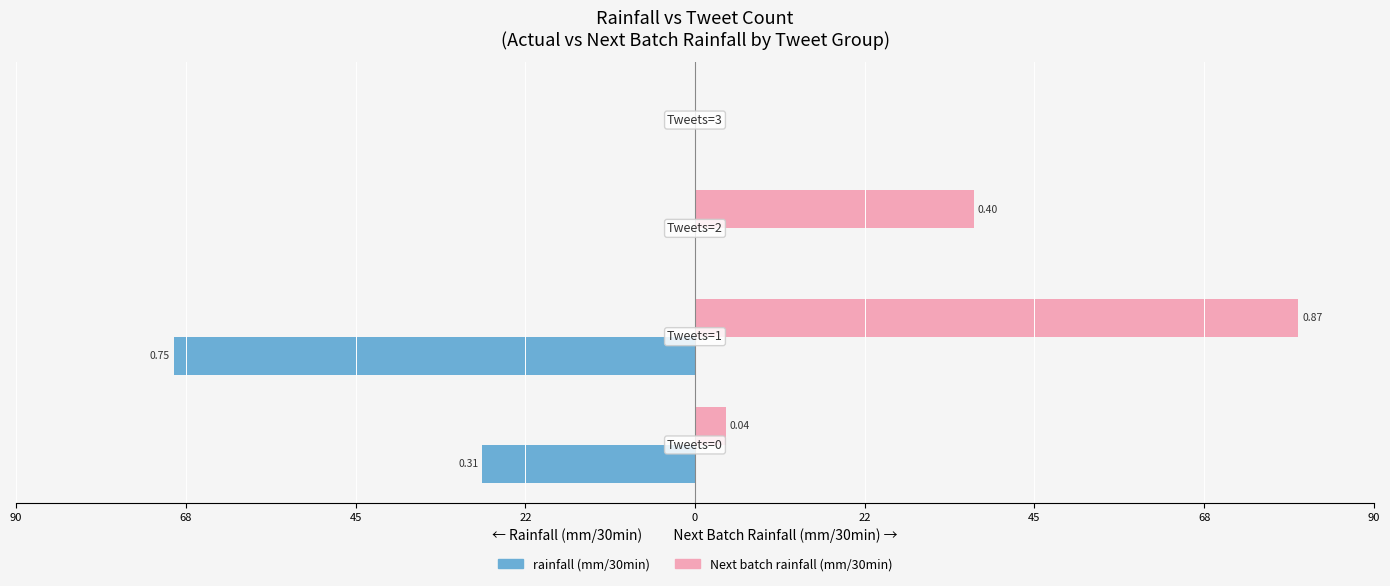

What are all the series names shown in the legend?

rainfall (mm/30min), Next batch rainfall (mm/30min)